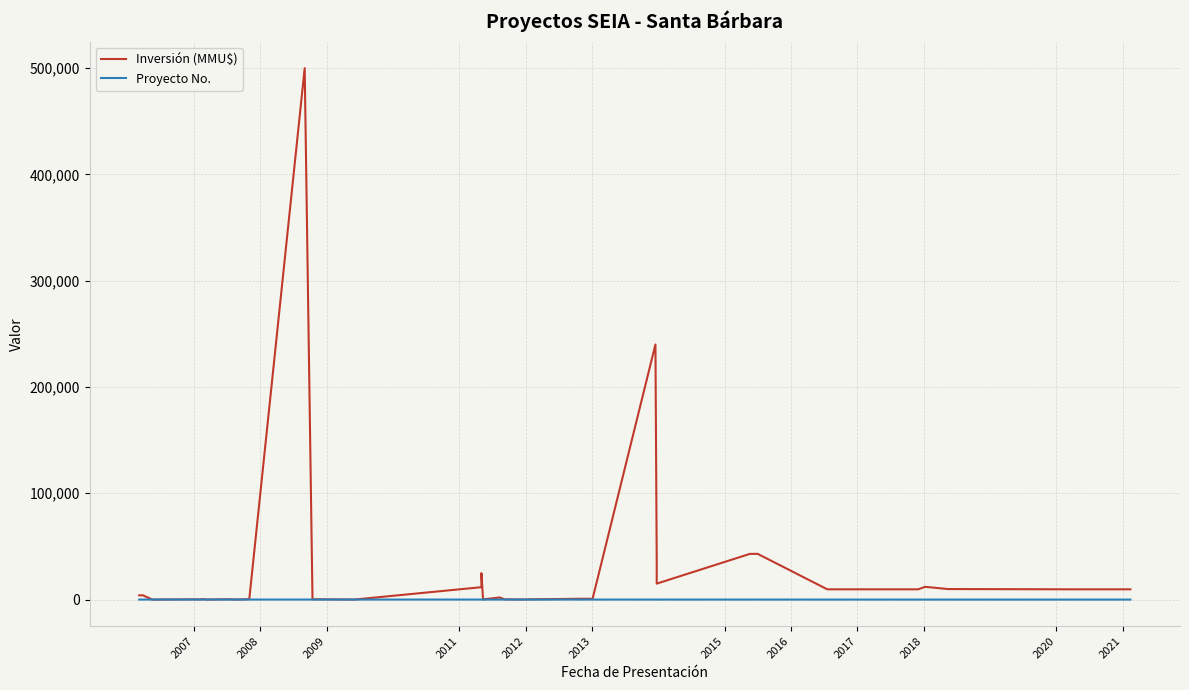

What is the difference between the maximum and second lowest values in the Proyecto No. series?

38